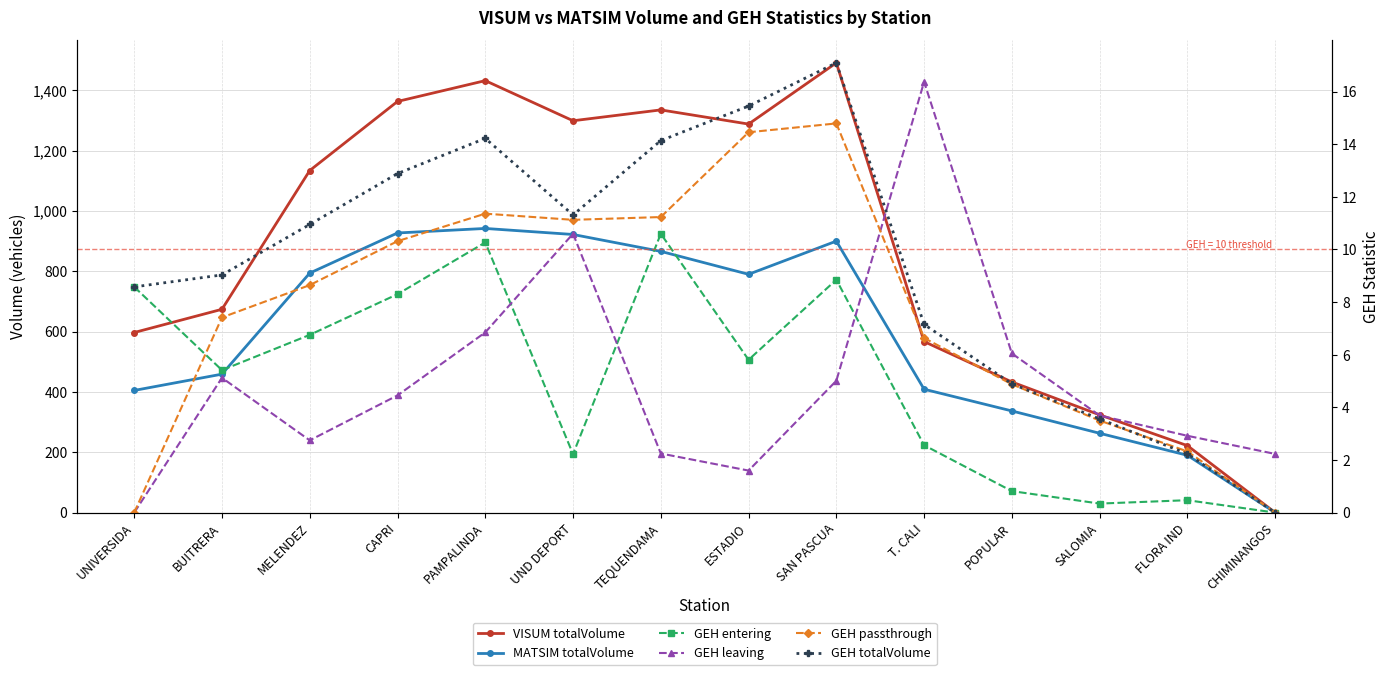

Reading left to right, list all the values displayed in this chart.

VISUM totalVolume: 597.0	674.0	1134.0	1363.0	1432.0	1299.0	1335.0	1288.0	1491.0	567.0	433.0	324.0	222.0	0.0
MATSIM totalVolume: 405.0	459.0	794.0	927.0	942.0	922.0	866.0	790.0	900.0	409.0	337.0	263.0	190.0	0.0
GEH entering: 8.6	5.4	6.8	8.3	10.3	2.2	10.6	5.8	8.9	2.6	0.8	0.3	0.5	0.0
GEH leaving: 0.0	5.1	2.7	4.5	6.8	10.6	2.2	1.6	5.0	16.4	6.0	3.7	2.9	2.2
GEH passthrough: 0.0	7.4	8.6	10.3	11.4	11.1	11.2	14.5	14.8	6.6	4.9	3.5	2.3	0.0
GEH totalVolume: 8.6	9.0	11.0	12.9	14.2	11.3	14.1	15.4	17.1	7.2	4.9	3.6	2.2	0.0